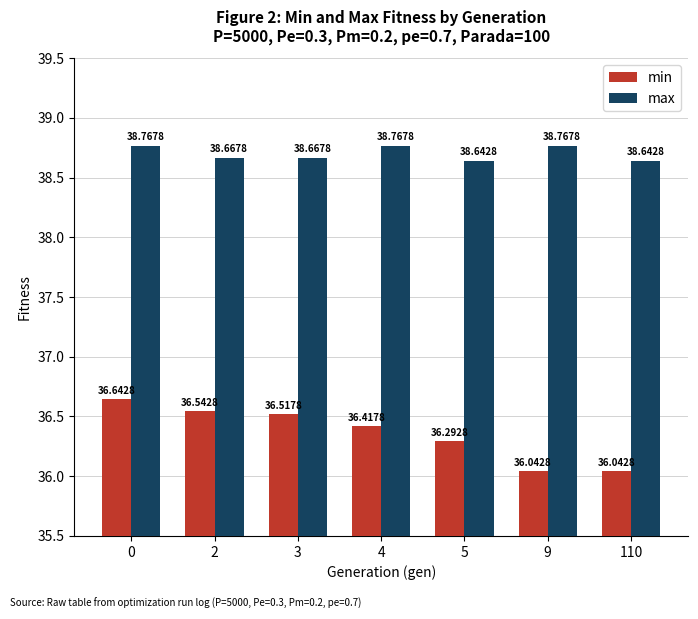

What is the average value of the max series?

38.7